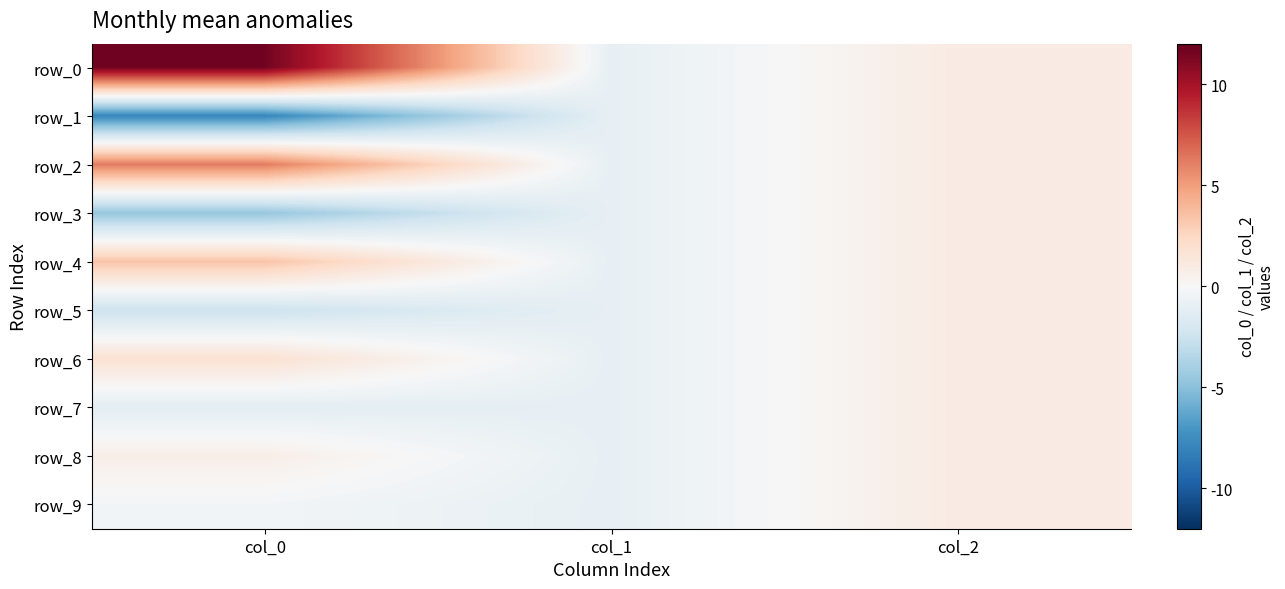

Is the value of row_9 at col_1 greater than the value of row_3 at col_1?

No